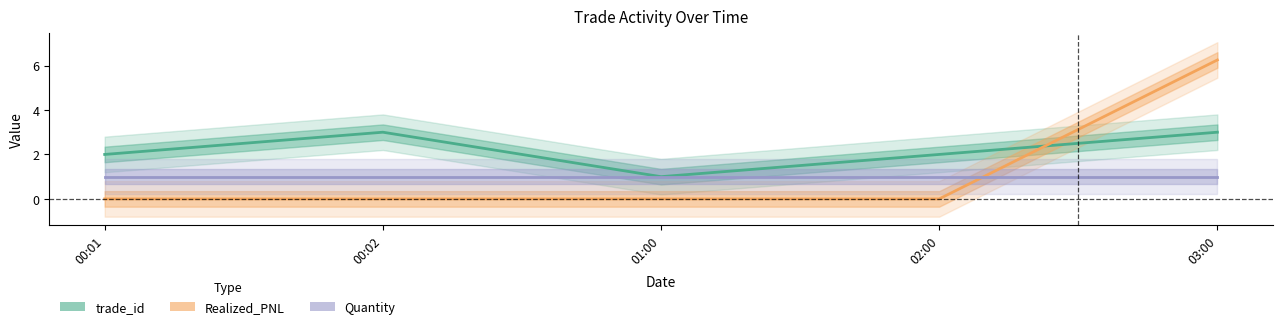

Rank the categories by Quantity value from highest to lowest.

00:01, 00:02, 01:00, 02:00, 03:00